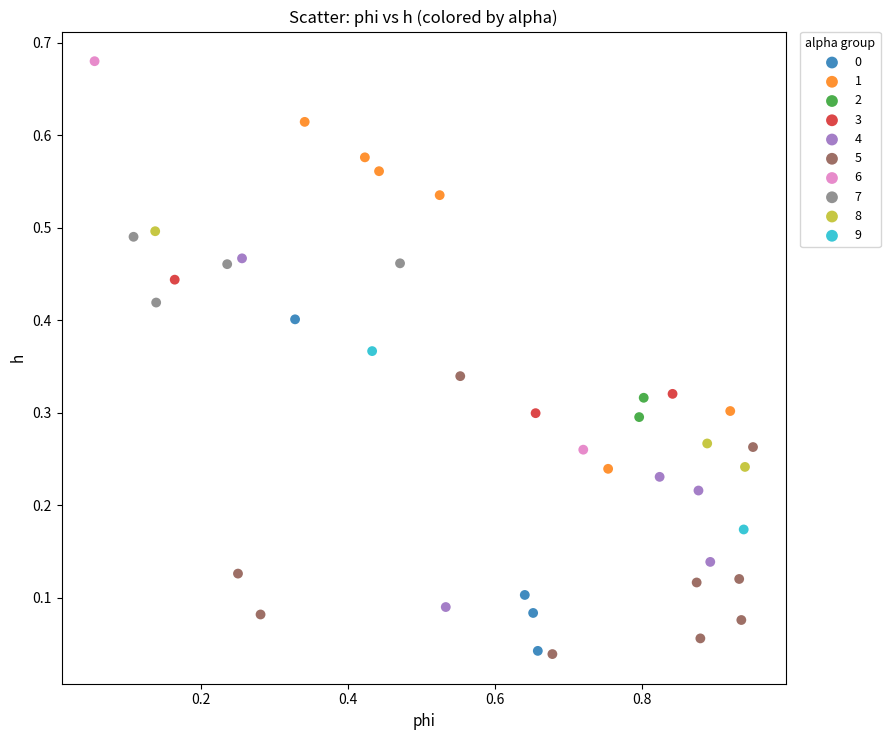

Which series reaches the maximum Y coordinate?

6